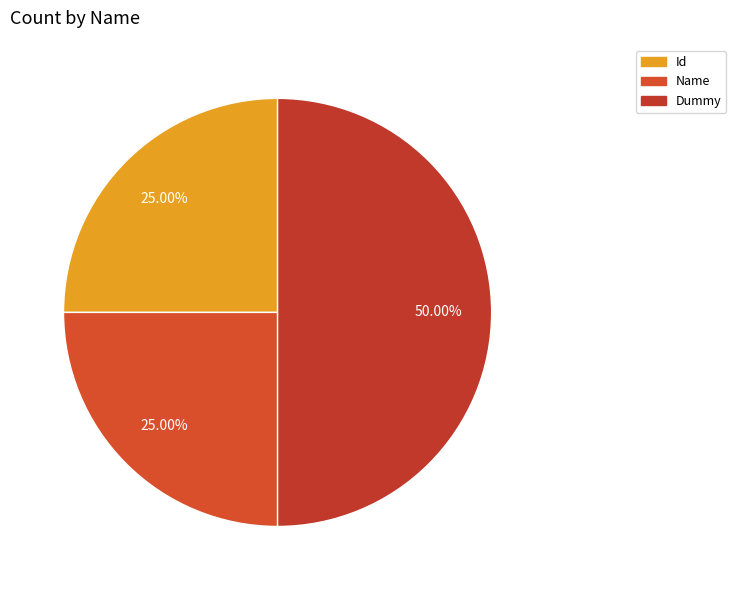

Does Dummy represent more than half of the total?

No